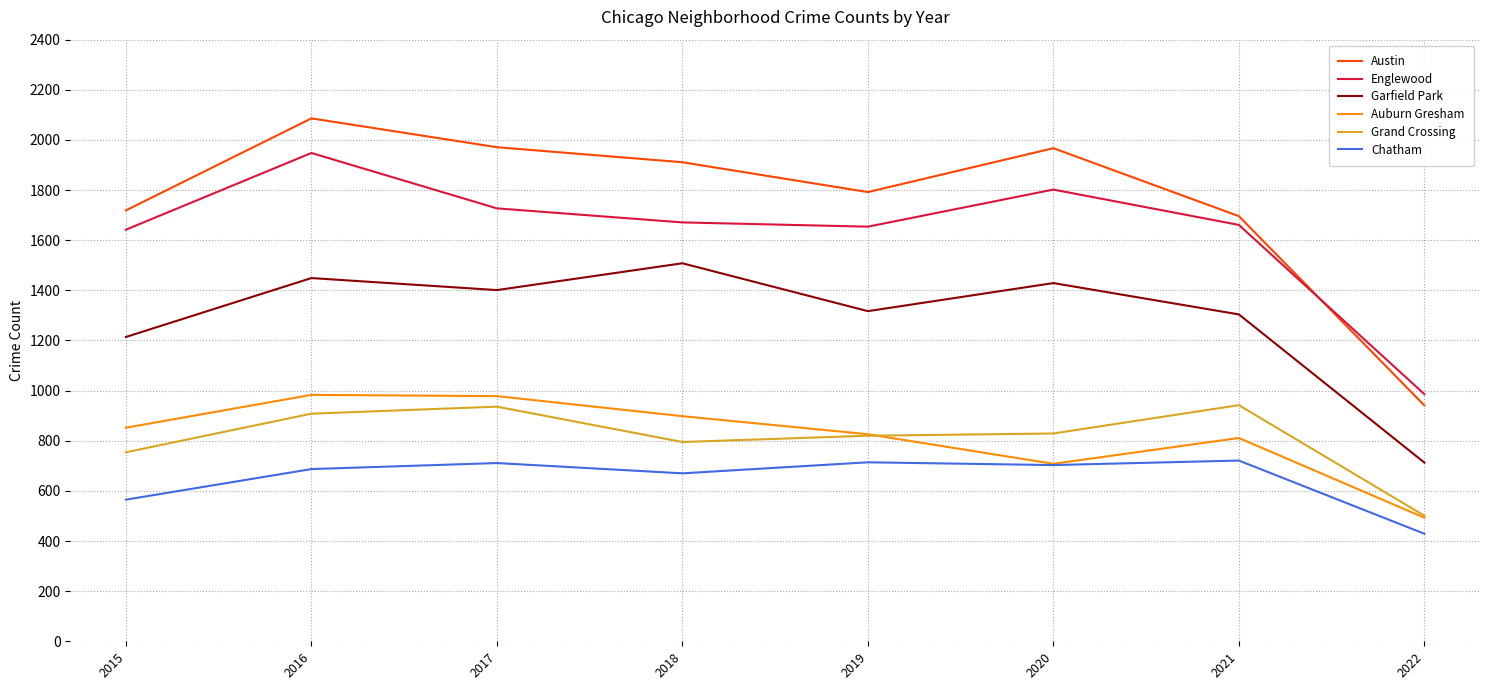

How many values in the Garfield Park series are below 1401?

4